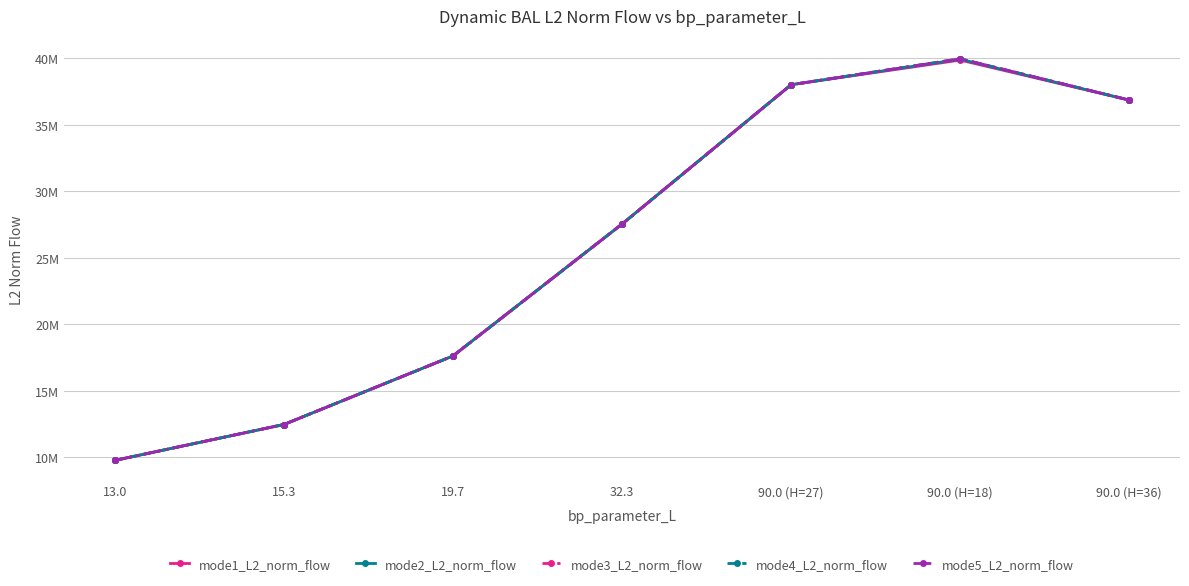

What is the greatest value displayed?

39937358.2